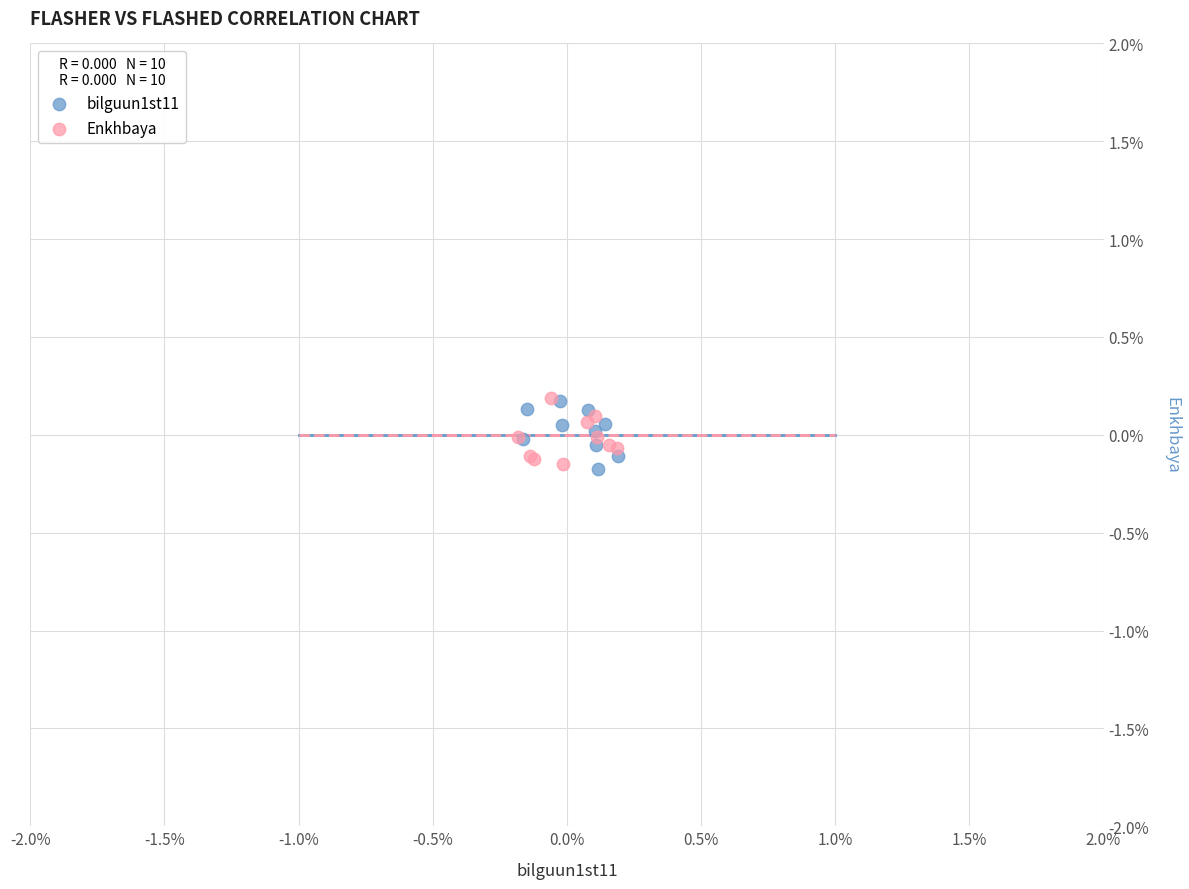

What are all the series names shown in the legend?

bilguun1st11, Enkhbaya